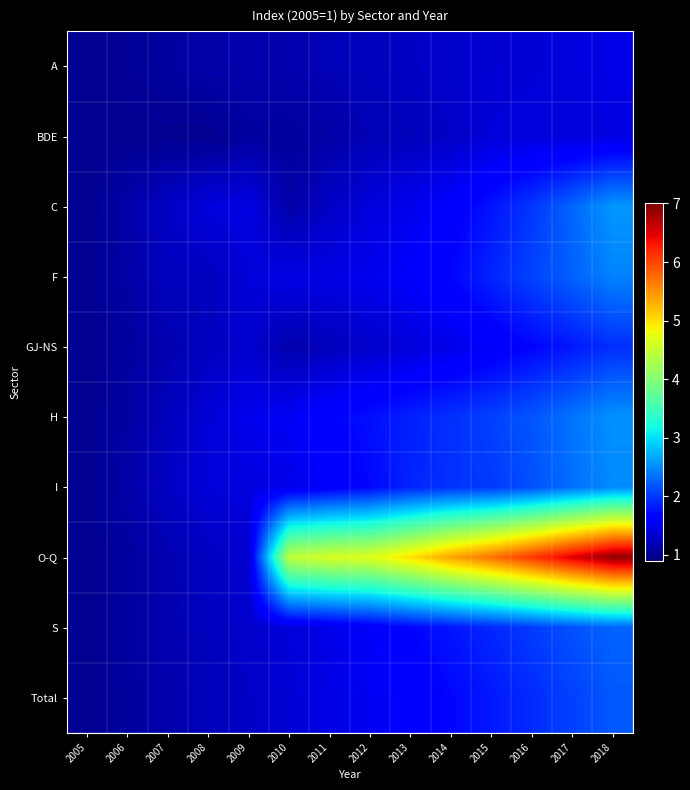

Between 2005 and 2014, which is larger?

2014